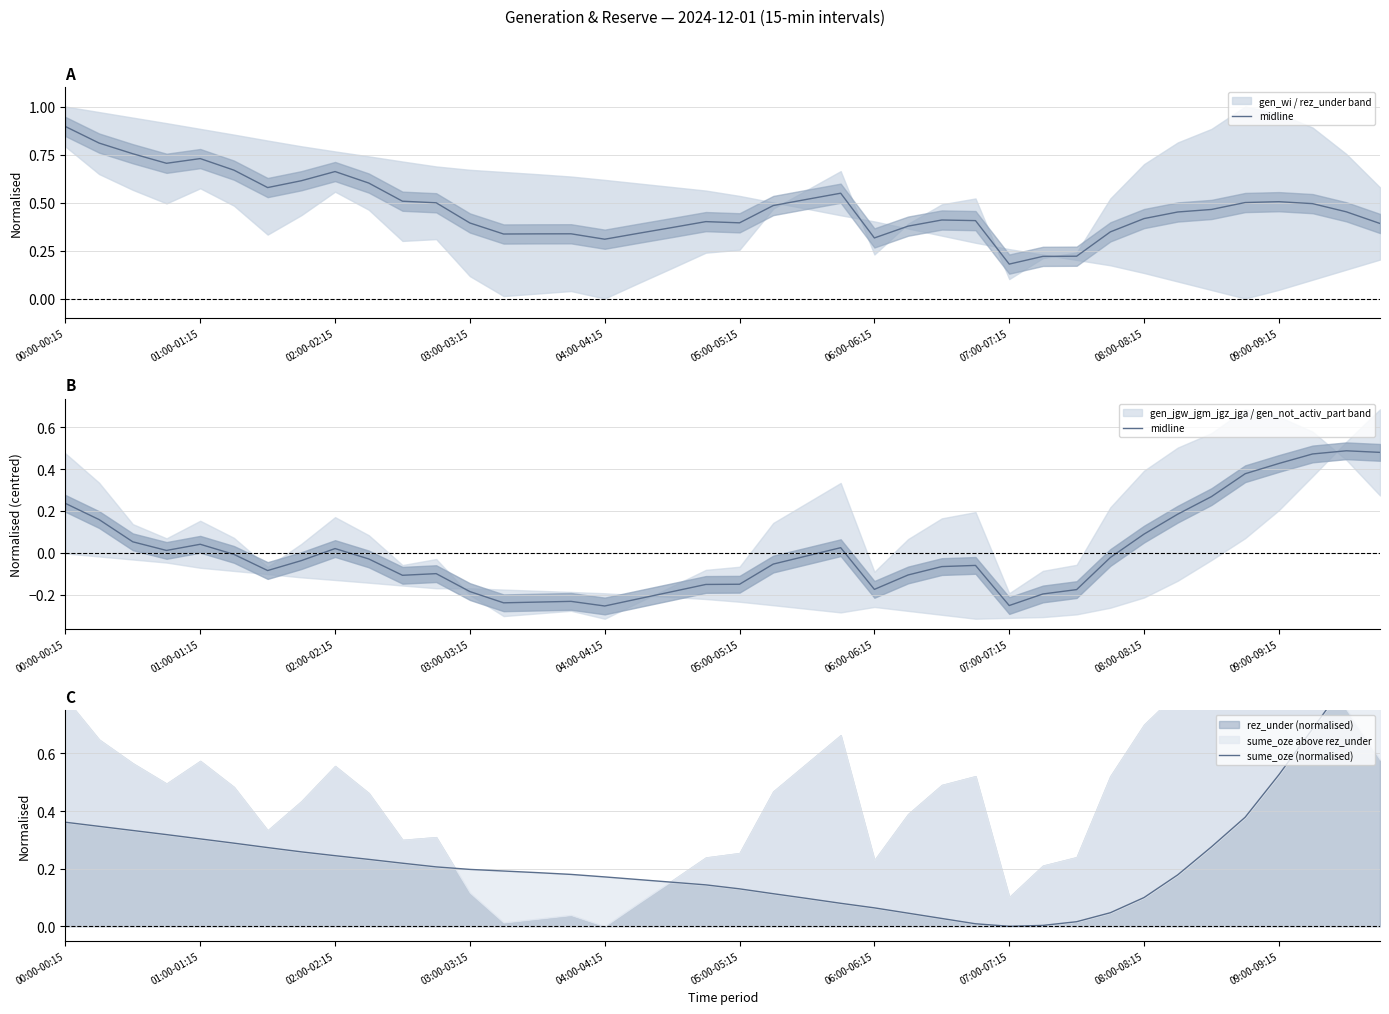

What is the spread (max minus min) of values at 01:00-01:15?

0.2